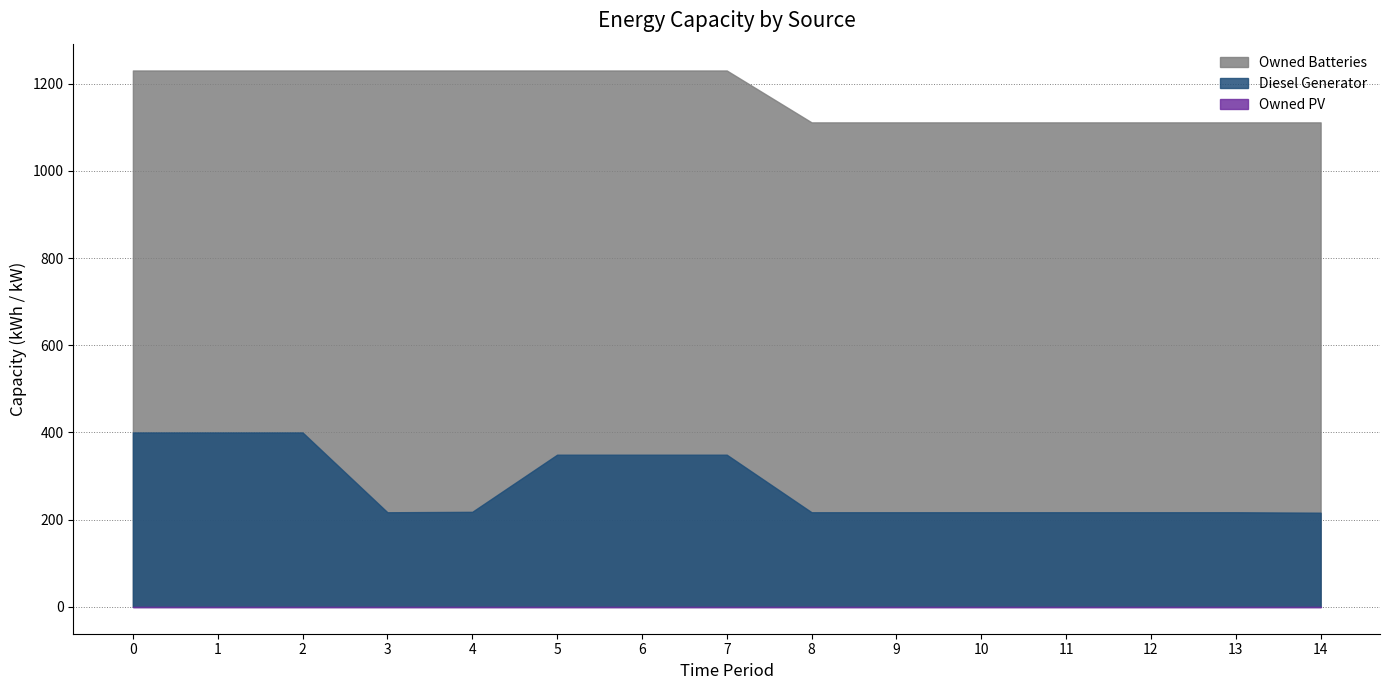

Reading left to right, list all the values displayed in this chart.

Diesel Generator: 400.0	400.0	400.0	217.0	218.0	349.0	349.0	349.0	217.0	217.0	217.0	217.0	217.0	217.0	216.0
Owned PV: 0.0	0.0	0.0	0.0	0.0	0.0	0.0	0.0	0.0	0.0	0.0	0.0	0.0	0.0	0.0
Owned Batteries: 1230.0	1230.0	1230.0	1230.0	1230.0	1230.0	1230.0	1230.0	1111.0	1111.0	1111.0	1111.0	1111.0	1111.0	1111.0